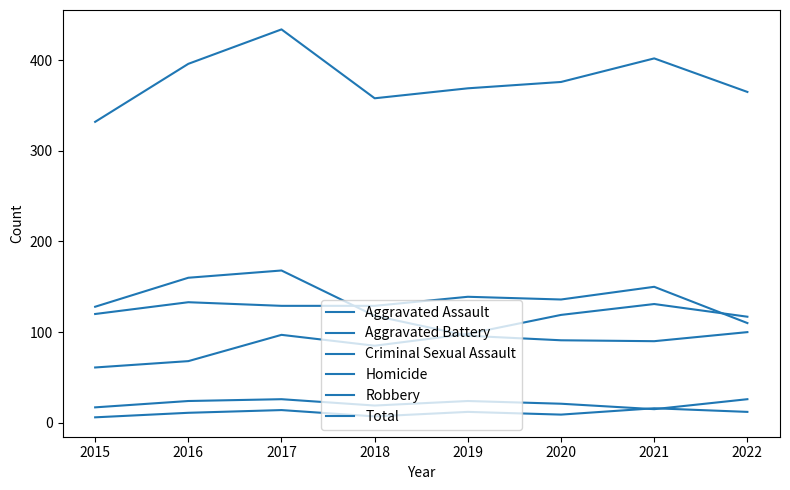

The value of Total at 2019 is 369. True or false?

True